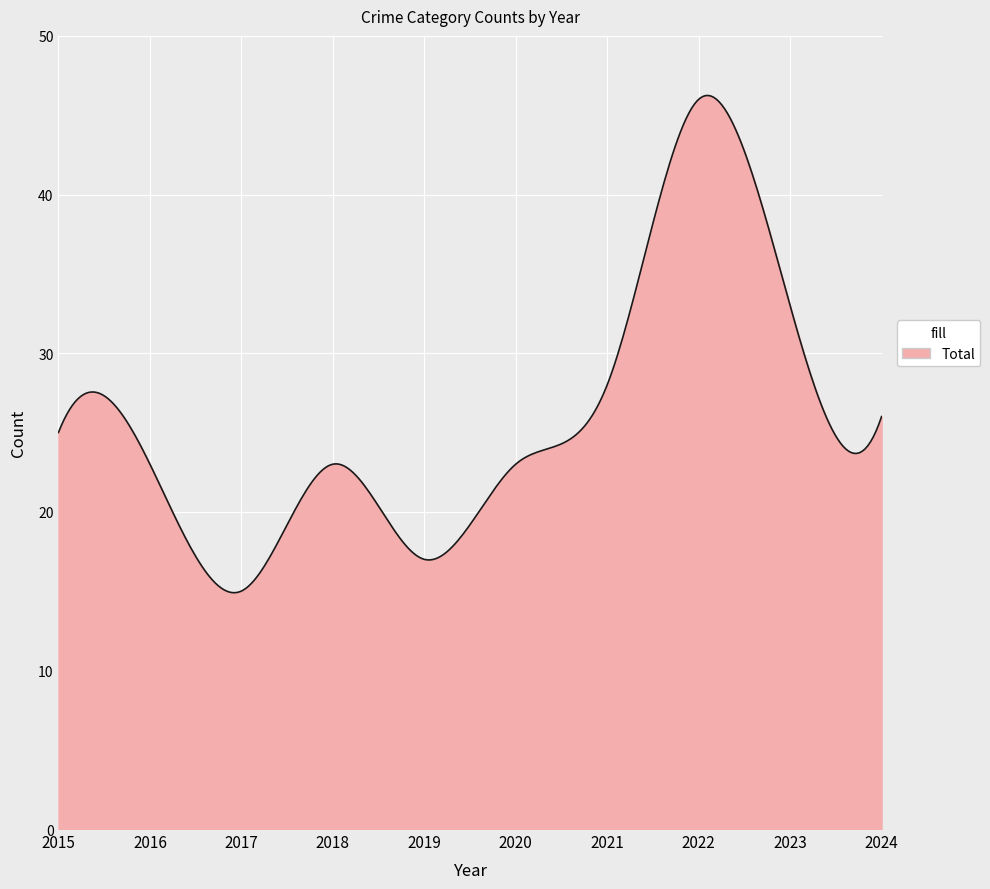

What is the maximum value shown in the chart?

46.2